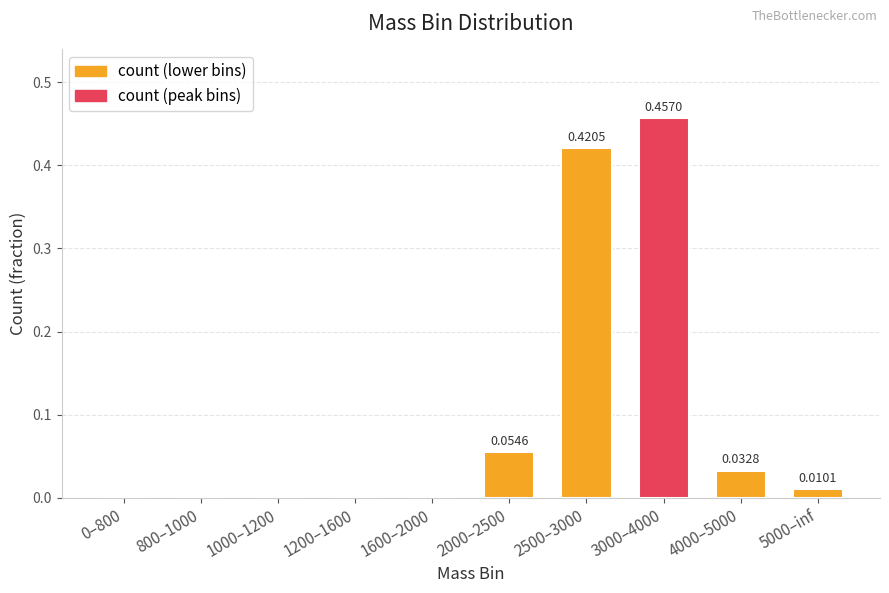

Count the number of data series in this chart.

1